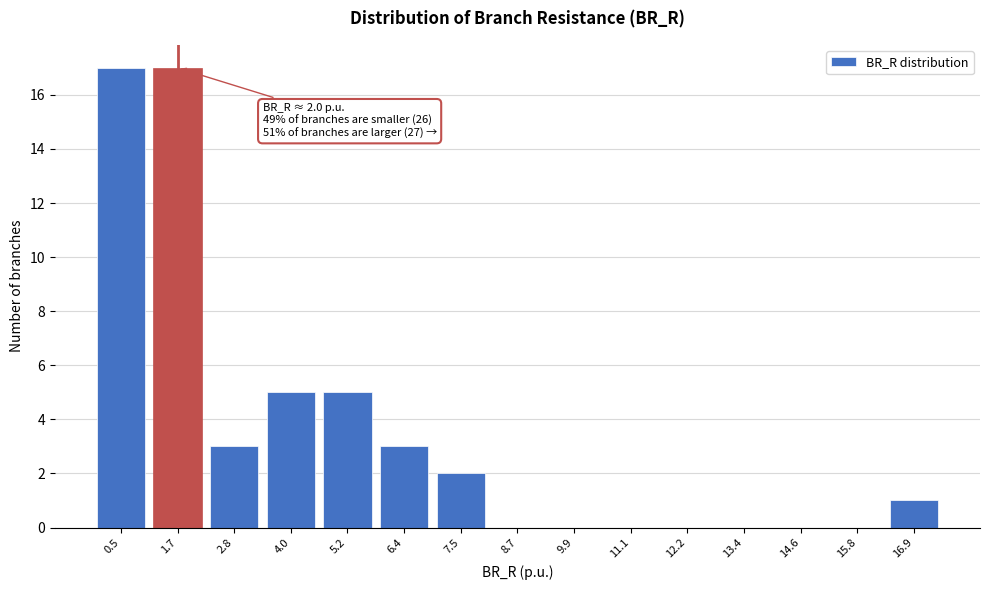

Reading left to right, extract all data points from this chart.

0.5=17	1.7=17	2.8=3	4.0=5	5.2=5	6.4=3	7.5=2	8.7=0	9.9=0	11.1=0	12.2=0	13.4=0	14.6=0	15.8=0	16.9=1